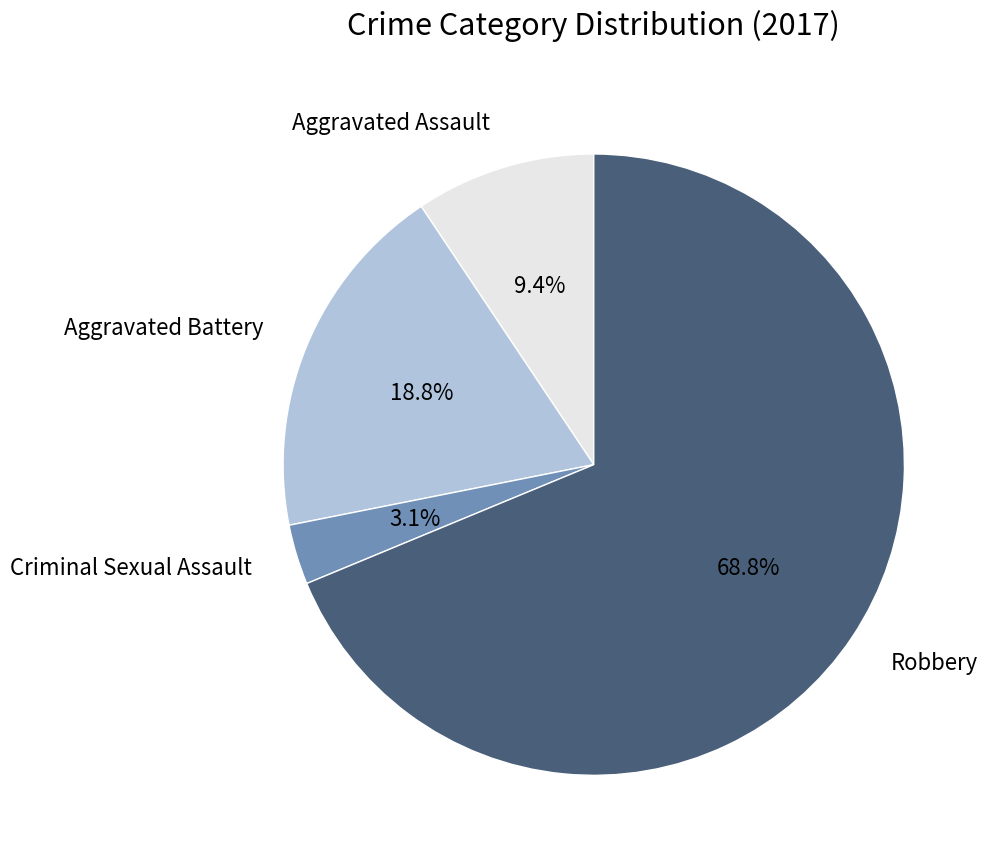

True or false: Aggravated Battery accounts for 19% of the total.

True